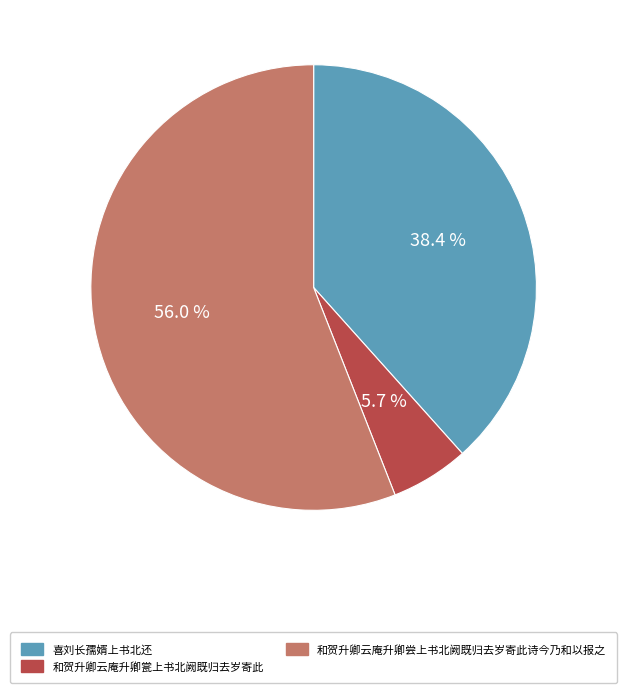

Which slice represents more than half of the pie?

和贺升卿云庵升卿尝上书北阙既归去岁寄此诗今乃和以报之